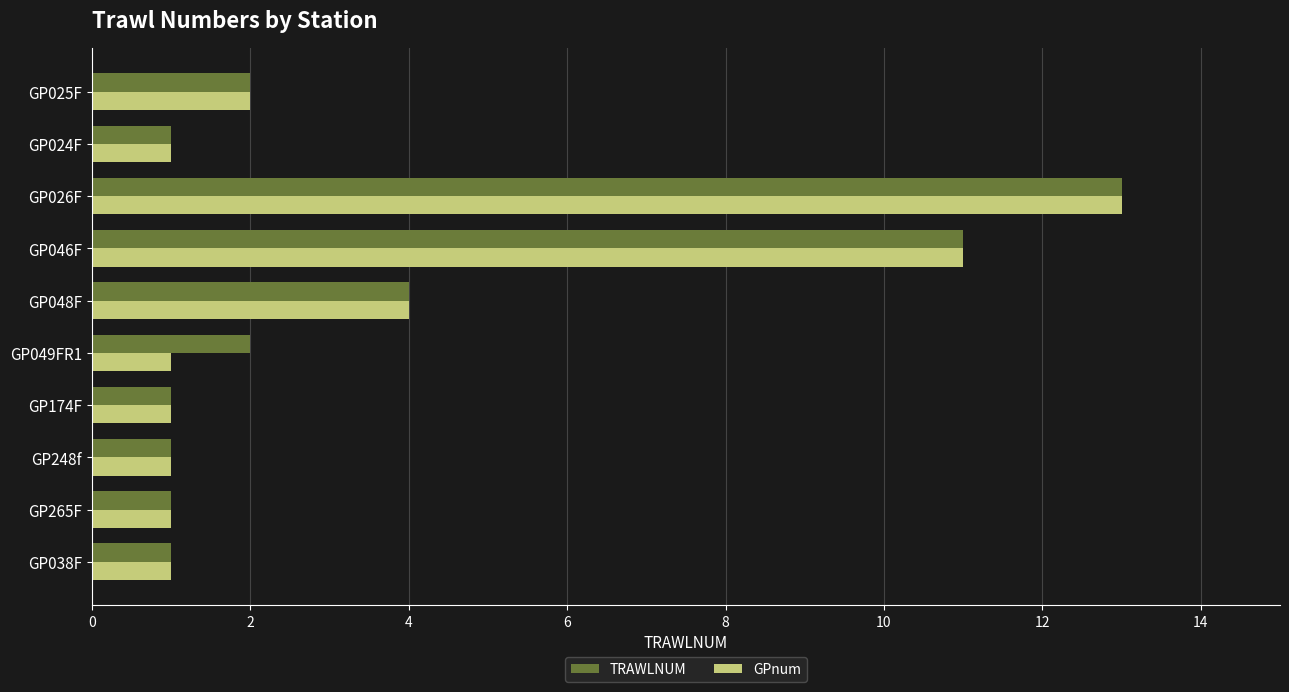

At which category is the sum across all series the highest?

GP026F